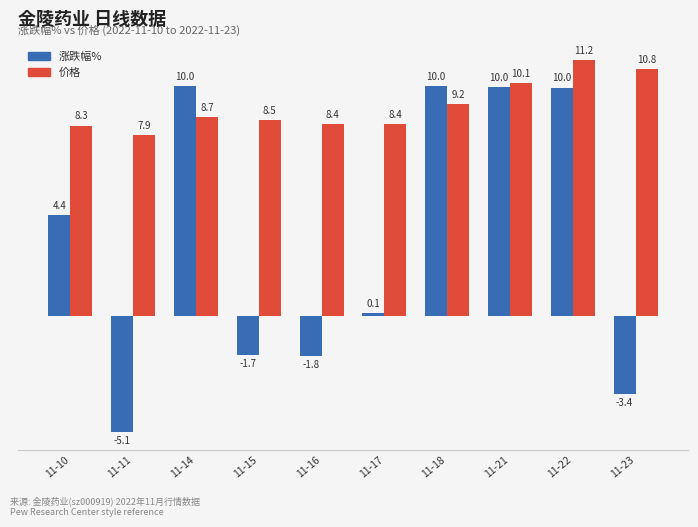

What is the sum of all 价格 values?

91.4